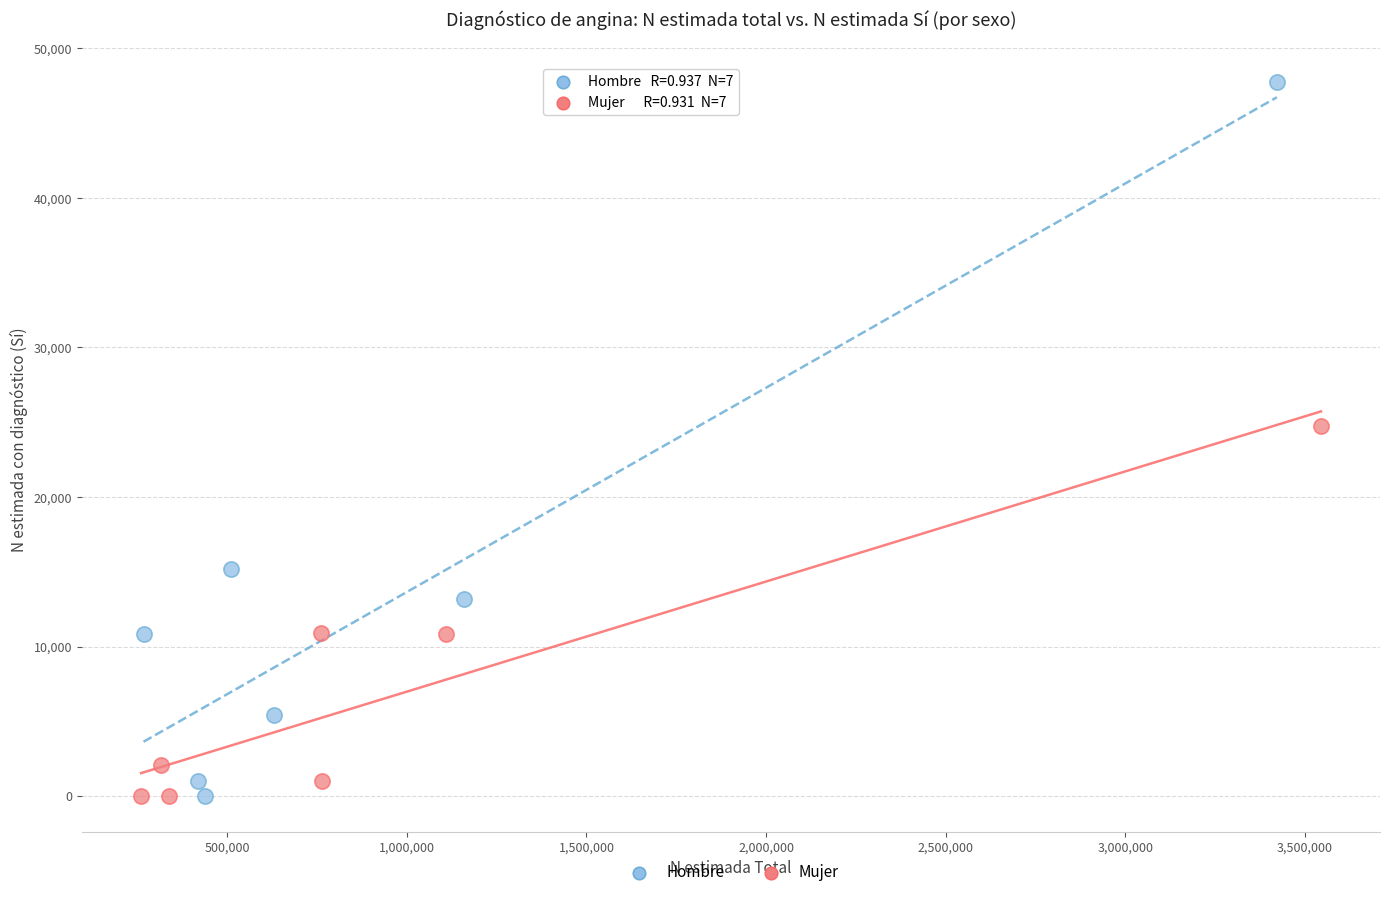

Which series contains the highest Y value?

Hombre